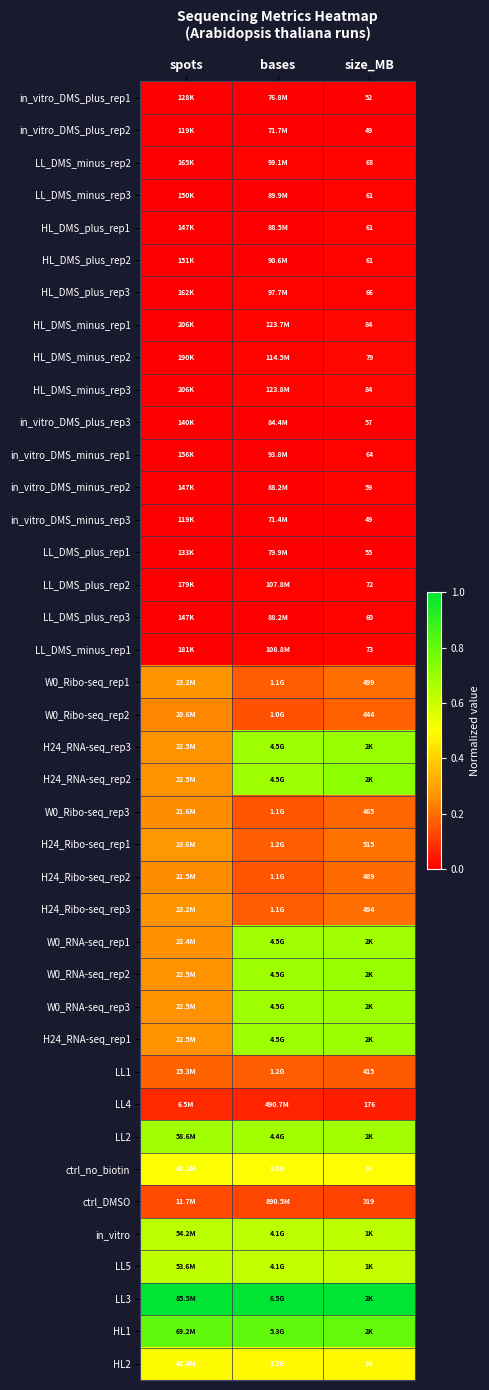

True or false: W0_RNA-seq_rep1 has a value of 0.3 at spots.

True